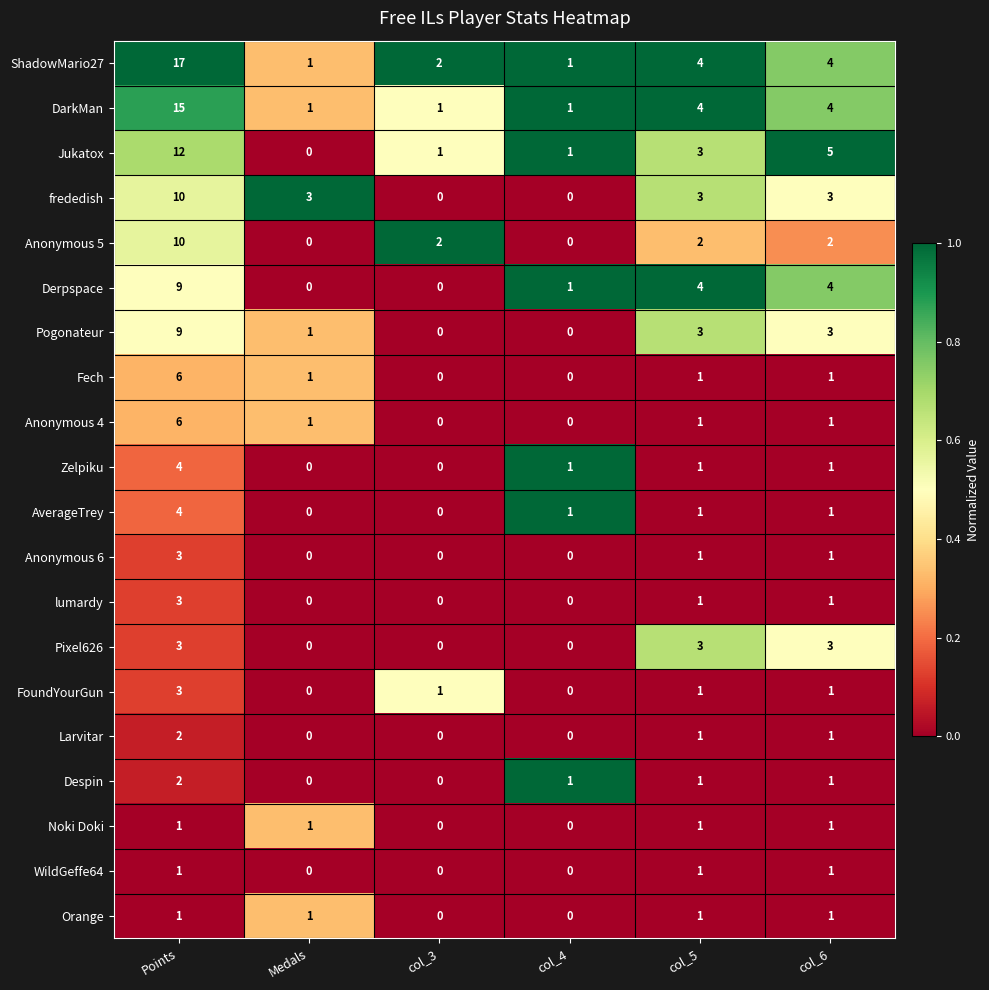

Where does the Anonymous 6 series first go above 1?

Points